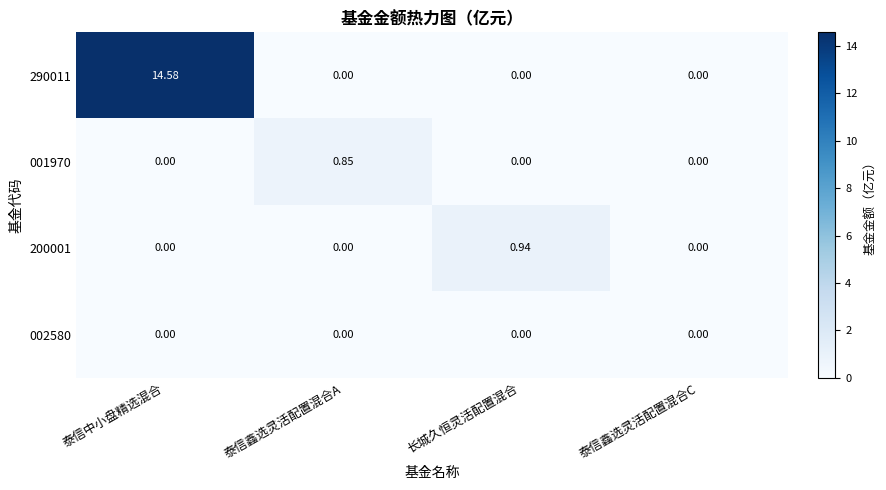

How many distinct data groups are displayed?

4